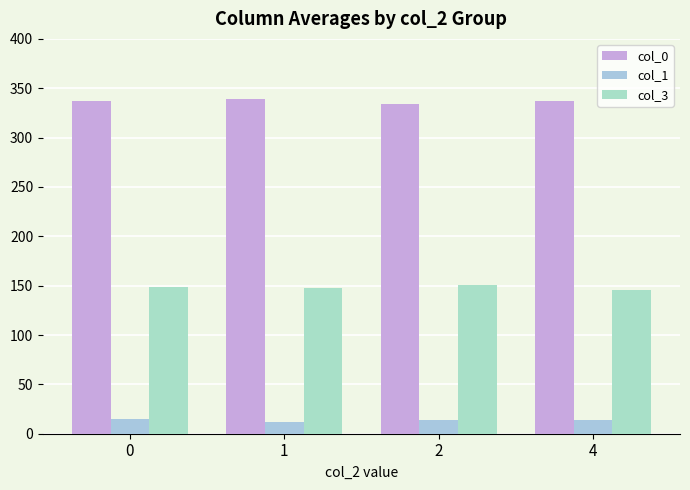

How many values in the col_3 series are below 148?

2